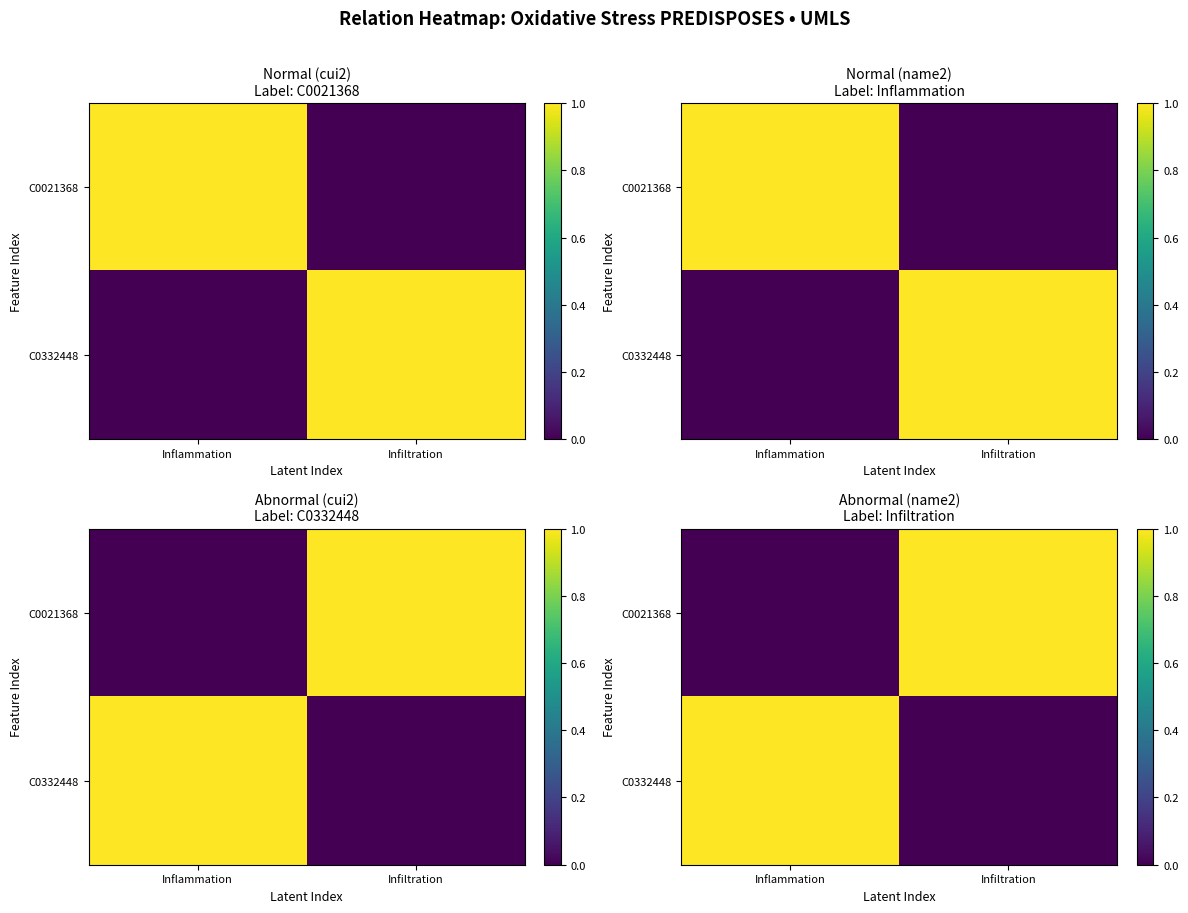

Rank the series by their maximum value, from highest to lowest.

C0021368, C0332448